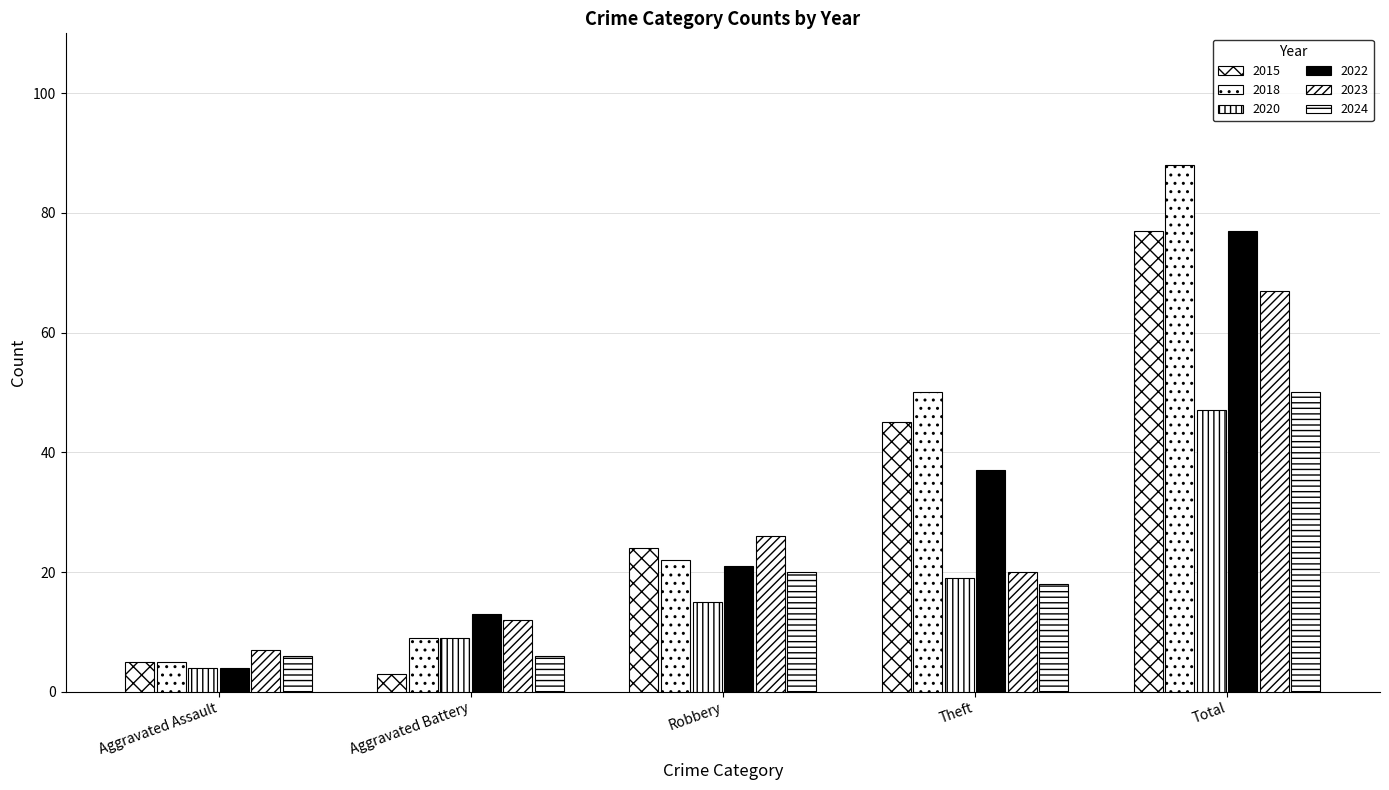

What is the label of the 1st bar from the right?

Total